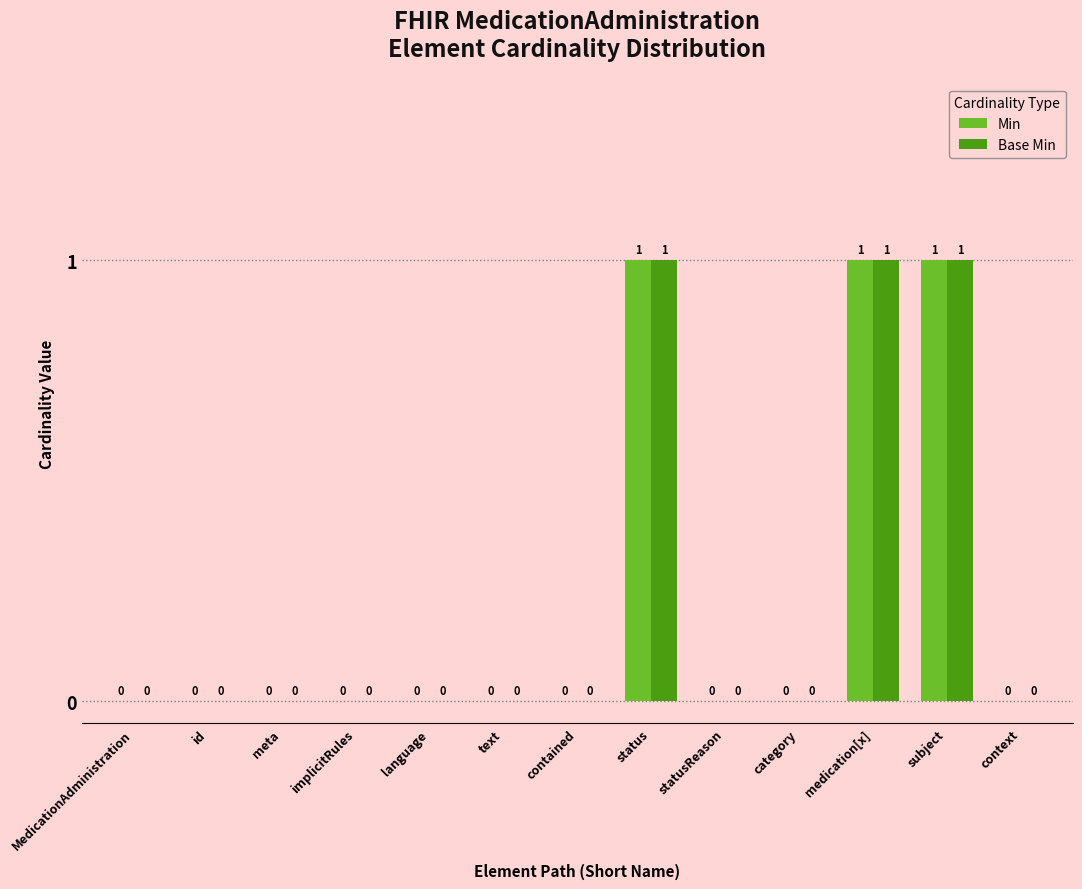

What is the sum of the Base Min values at status and medication[x]?

2